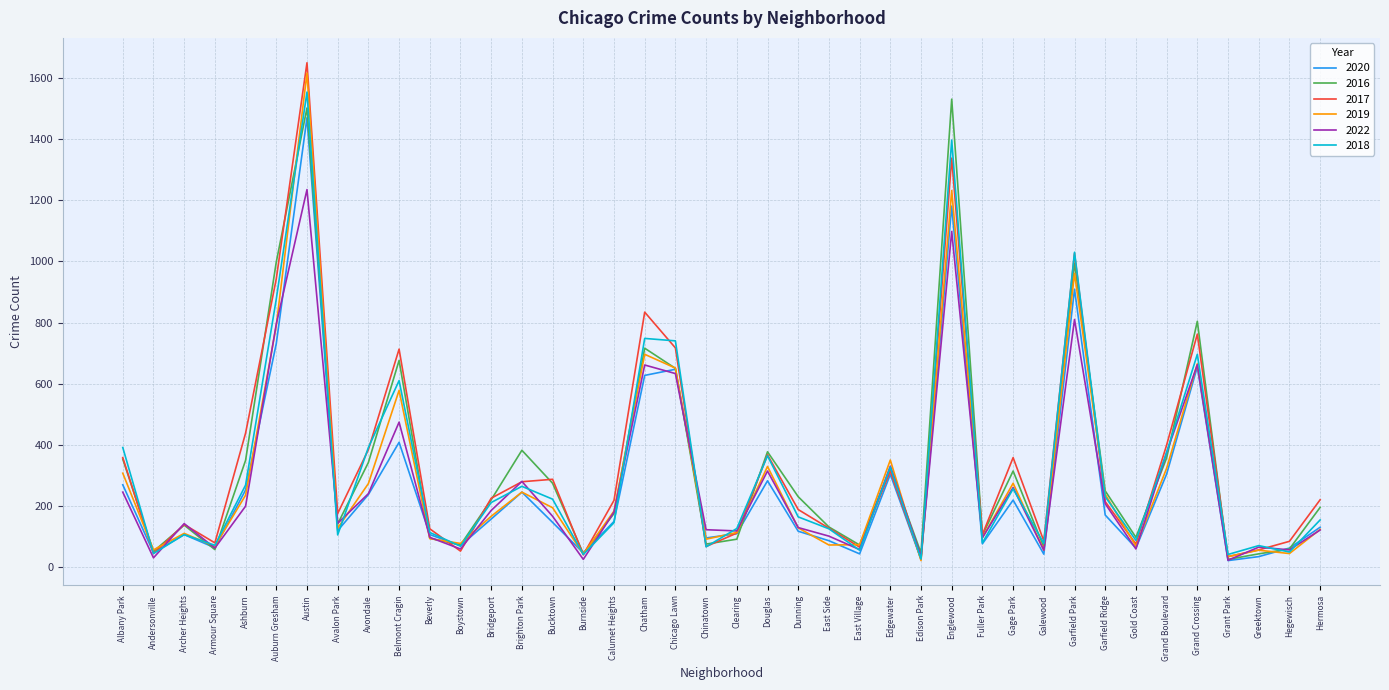

How many interior local peaks does the 2020 series have?

11